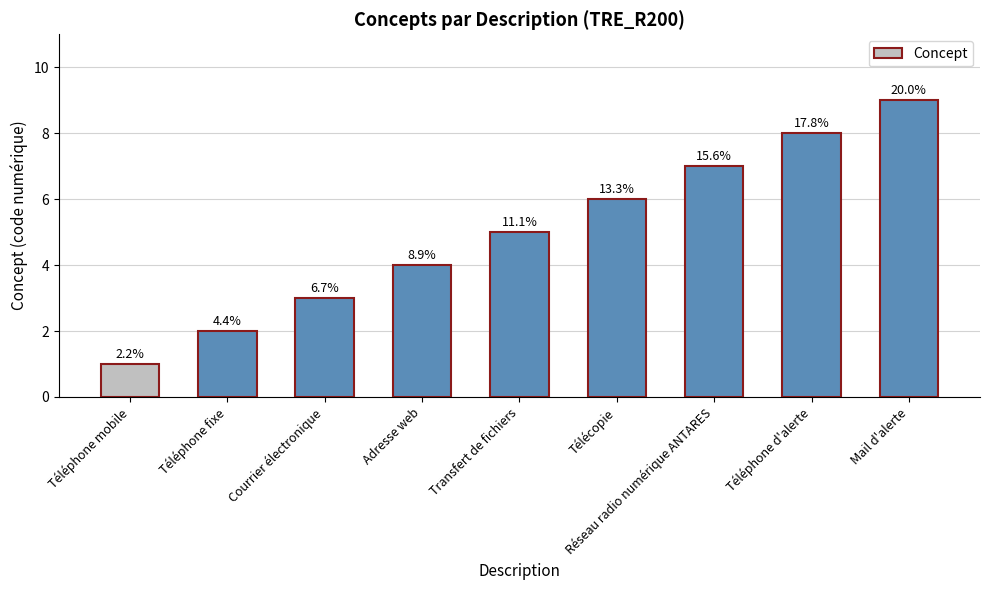

What is the average value?

5